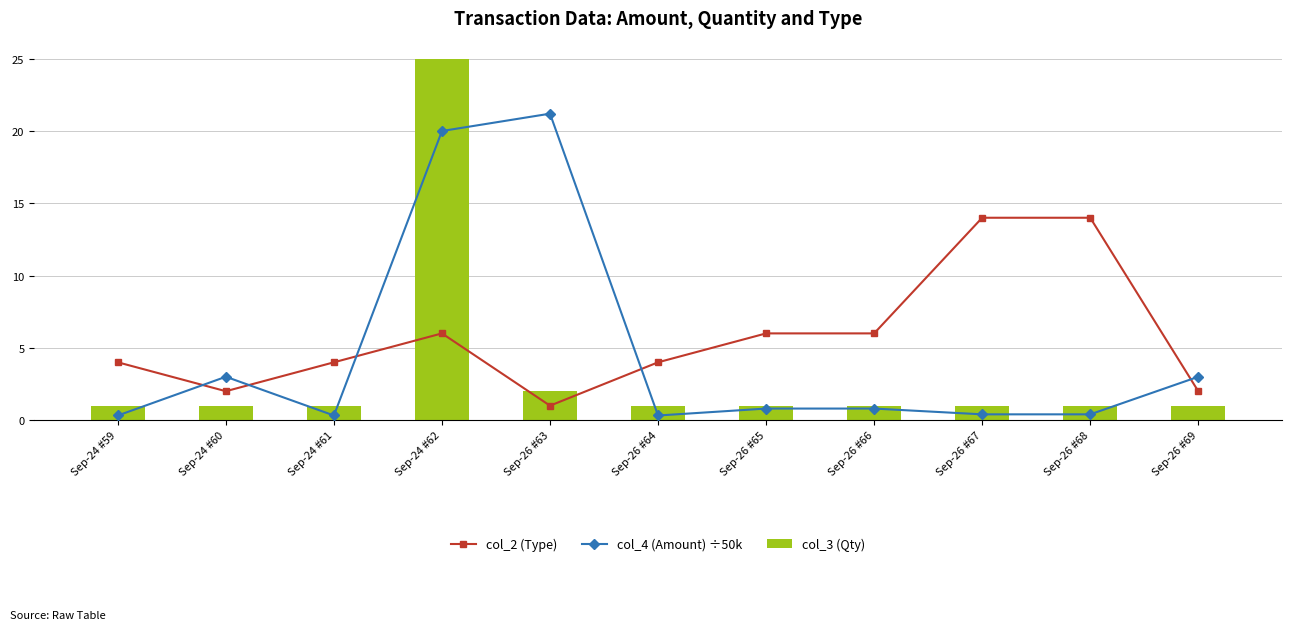

How many distinct data groups are displayed?

3